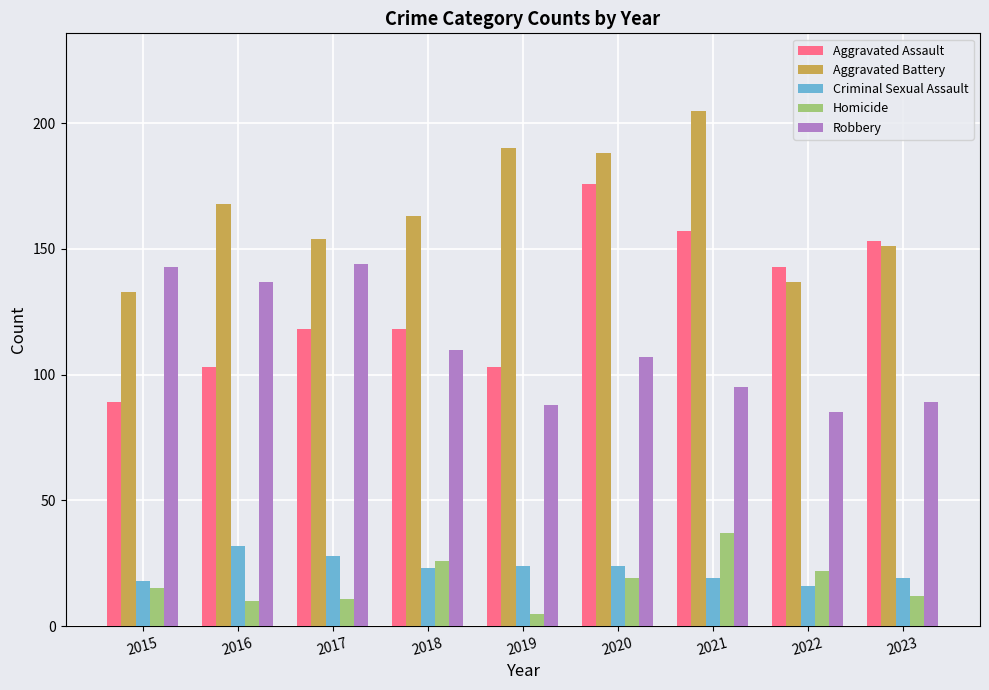

What is the highest value of the Robbery series?

144